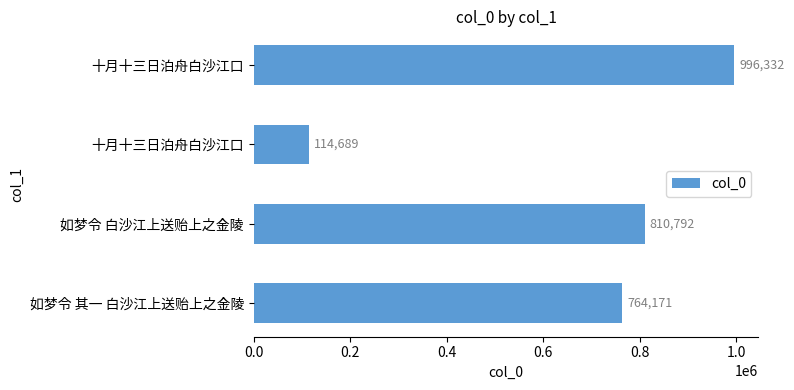

Count the number of categories in the chart.

4